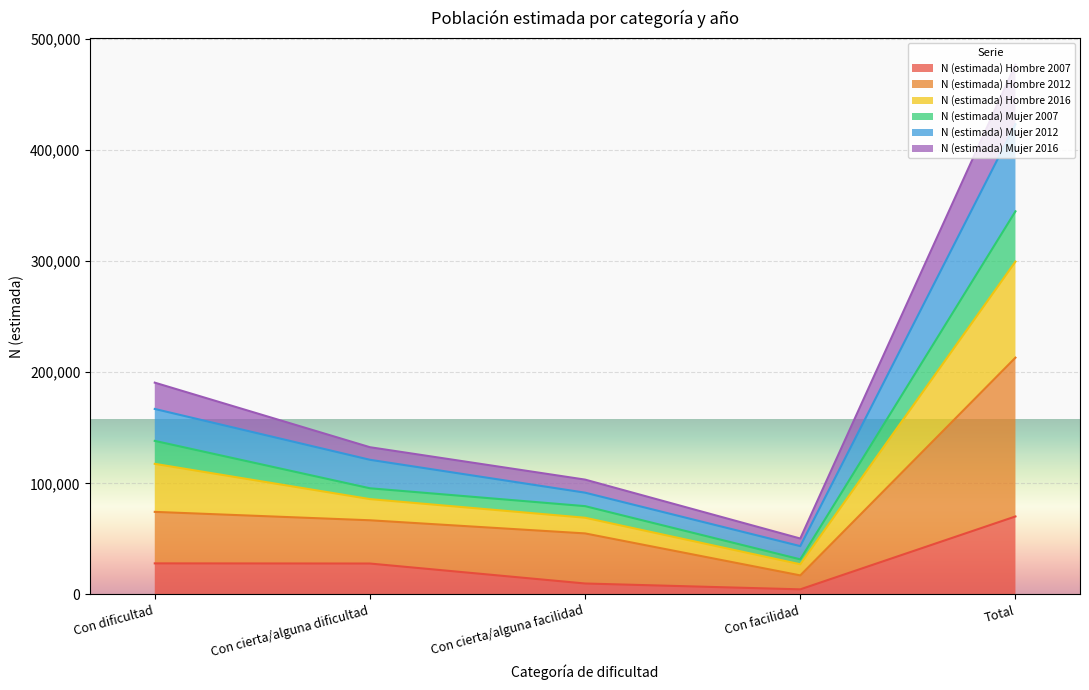

What is the total value across all series at Total?

476871